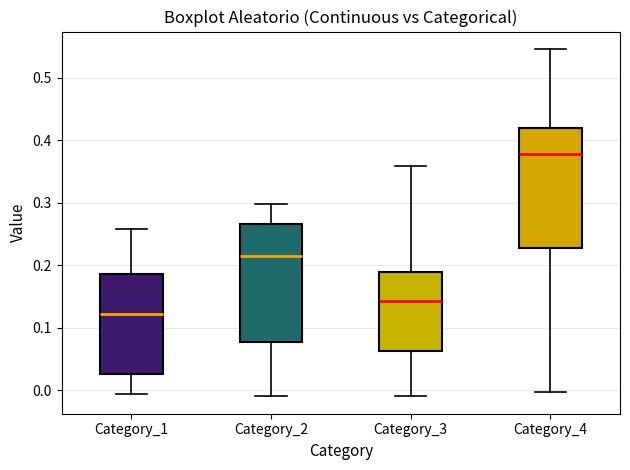

Which box's median line is the highest?

Category_4